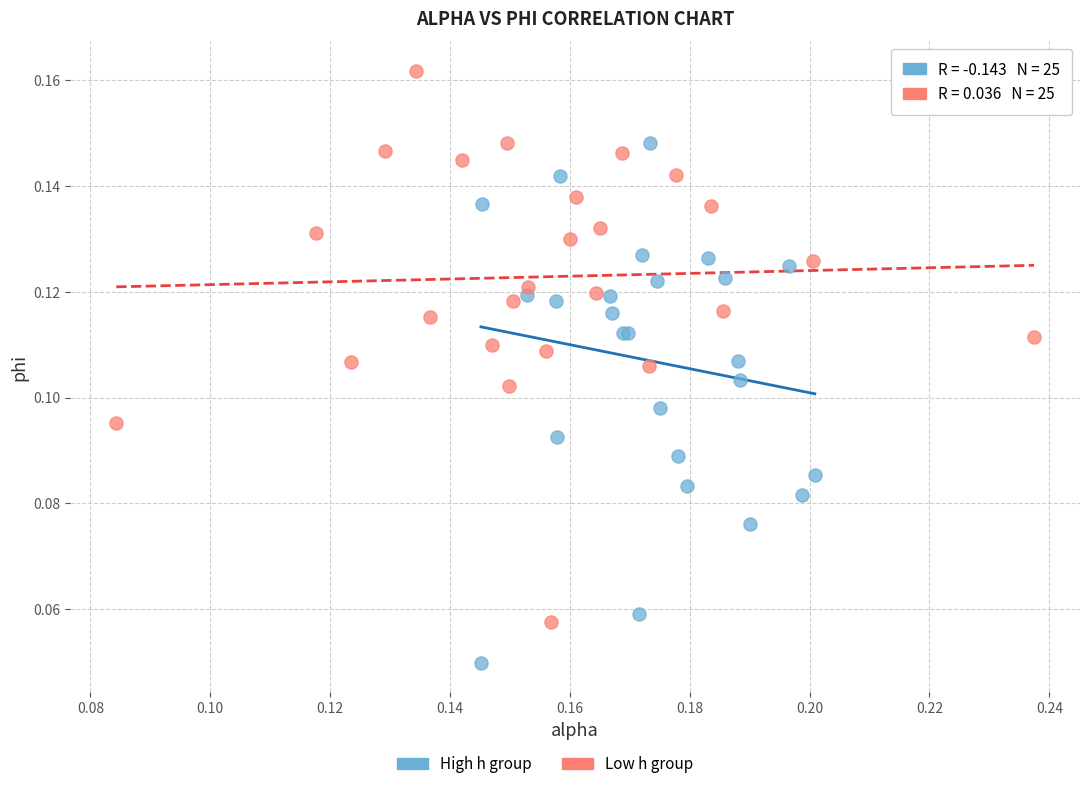

Which series reaches the minimum Y coordinate?

High h group